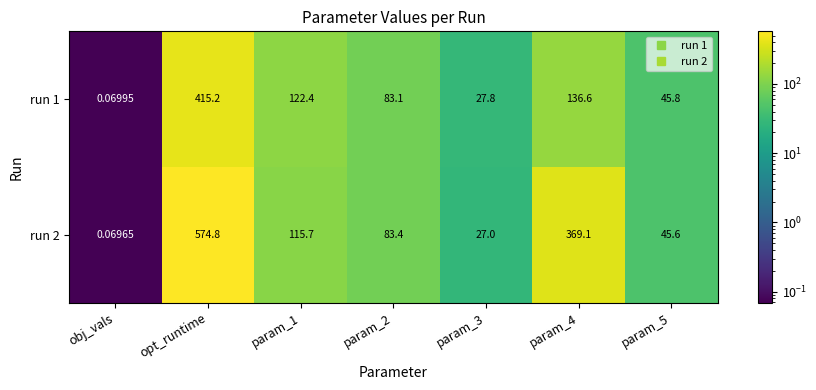

Which label corresponds to the smallest value in the chart?

obj_vals